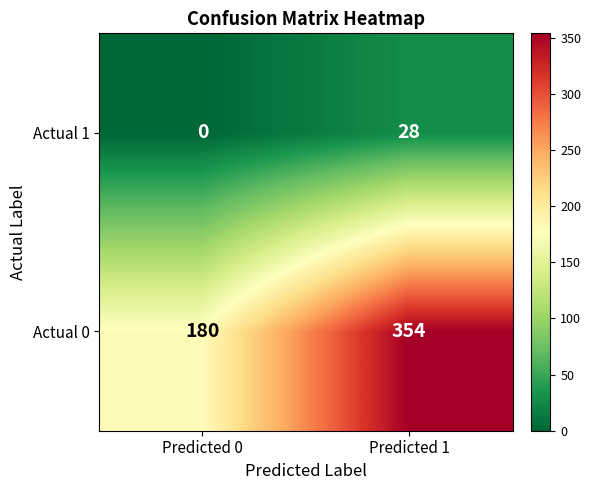

What is the spread (max minus min) of values at Predicted 1?

326